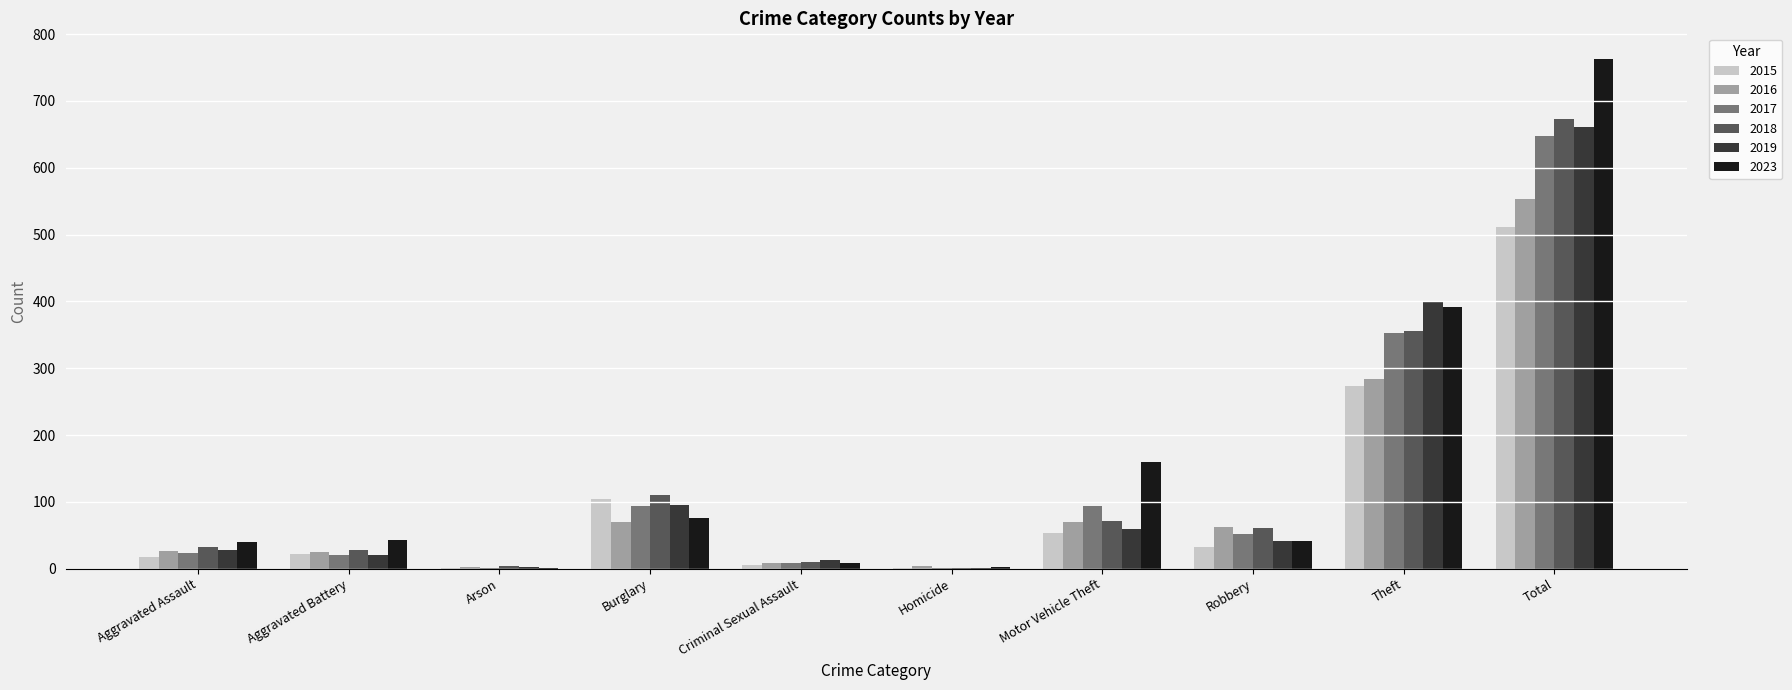

What is the total value across all series at Motor Vehicle Theft?

507